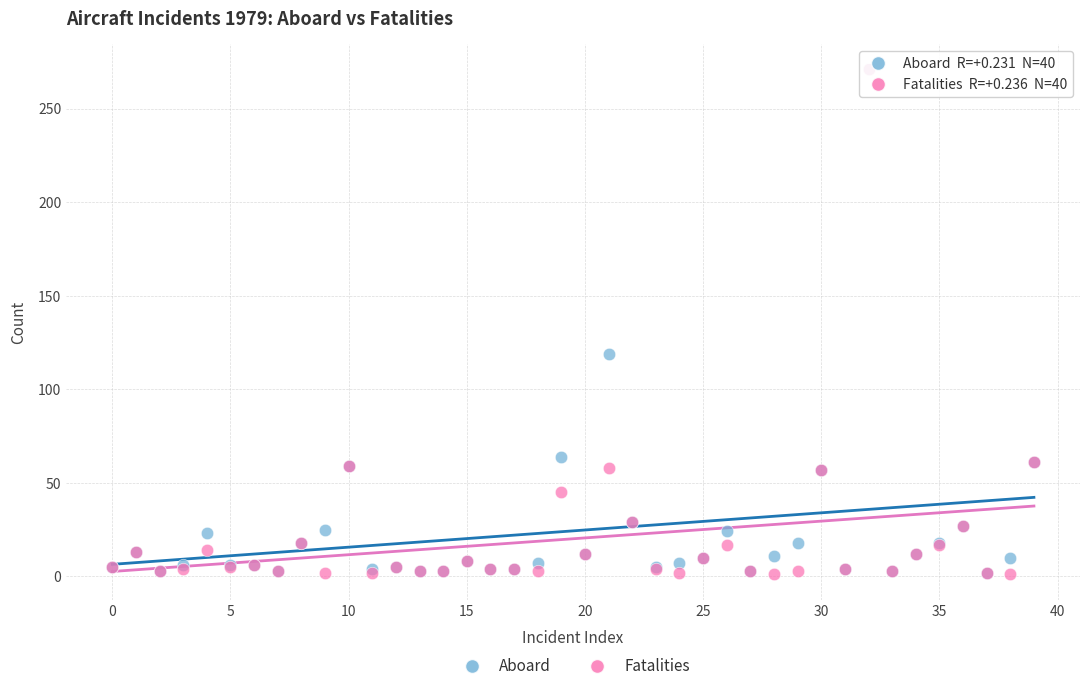

In the Aboard series, what Y value is closest to 136?

119